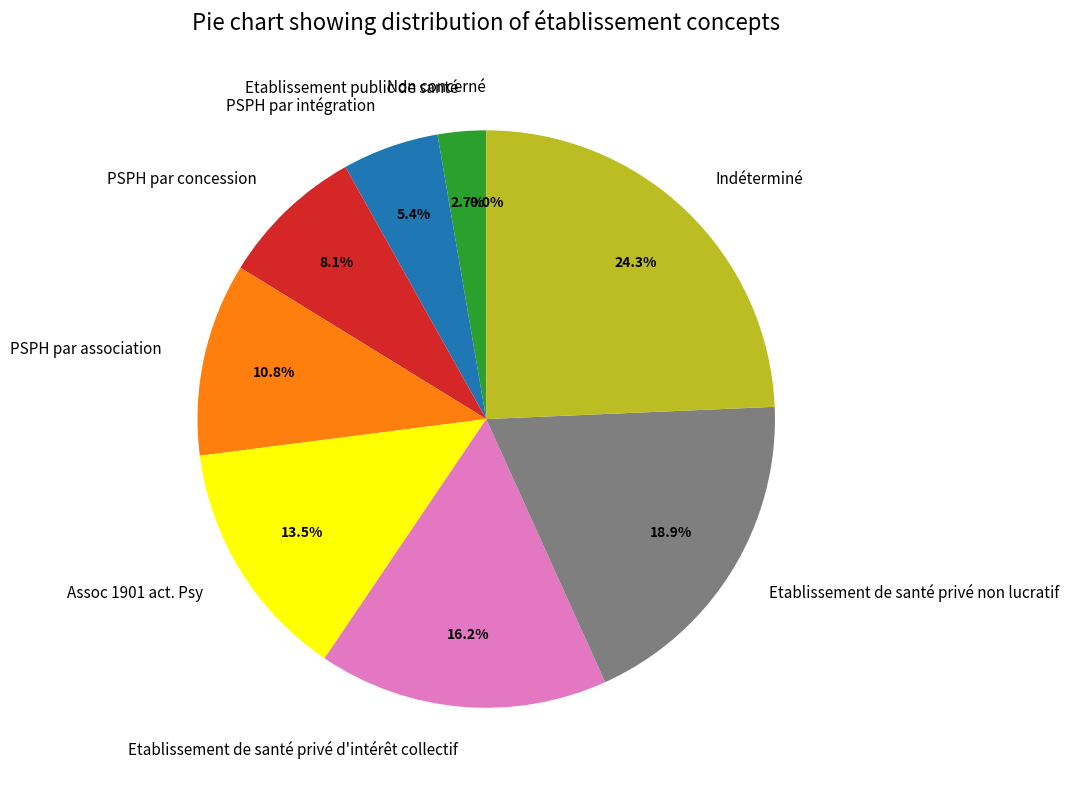

Rank the categories by value from highest to lowest.

Indéterminé, Etablissement de santé privé non lucratif, Etablissement de santé privé d'intérêt collectif, Assoc 1901 act. Psy, PSPH par association, PSPH par concession, PSPH par intégration, Etablissement public de santé, Non concerné